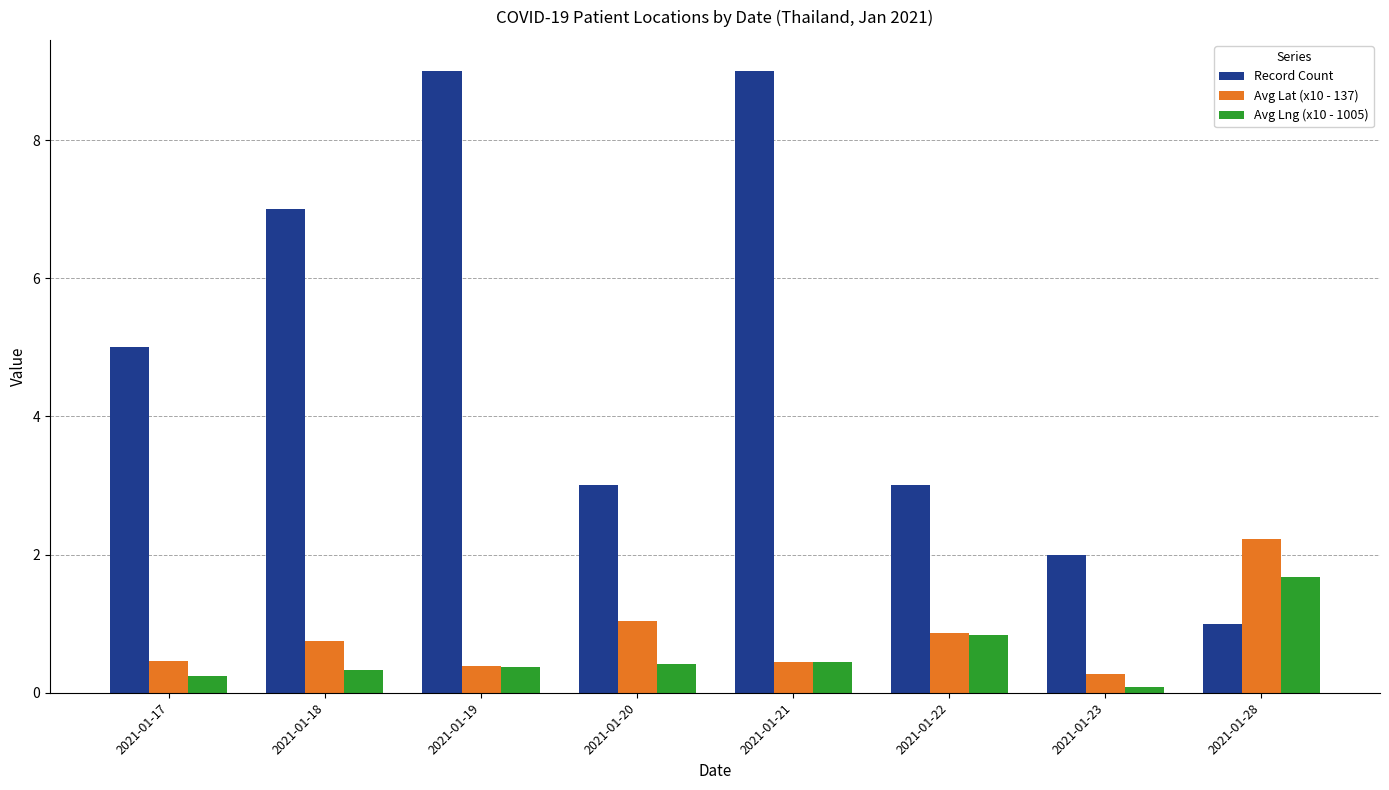

What is the spread (max minus min) of values at 2021-01-20?

2.6